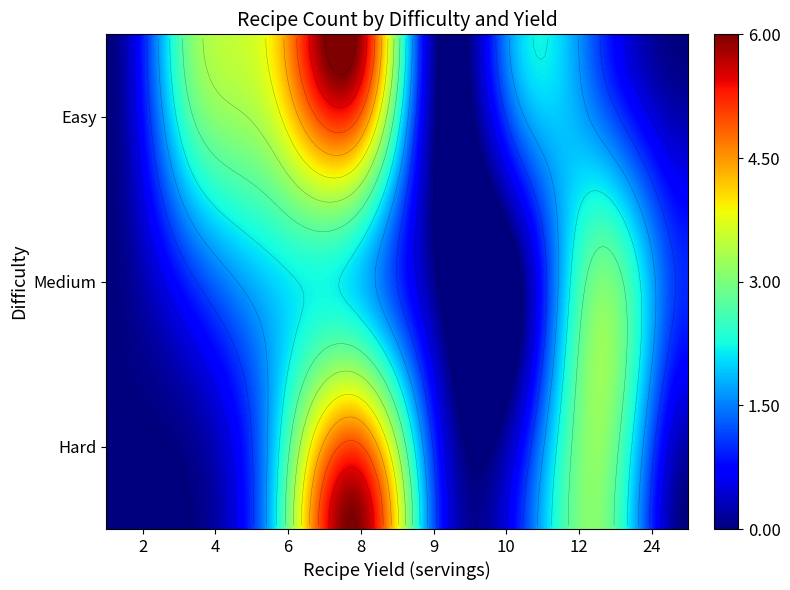

Which category has the highest value across all series?

Easy_8